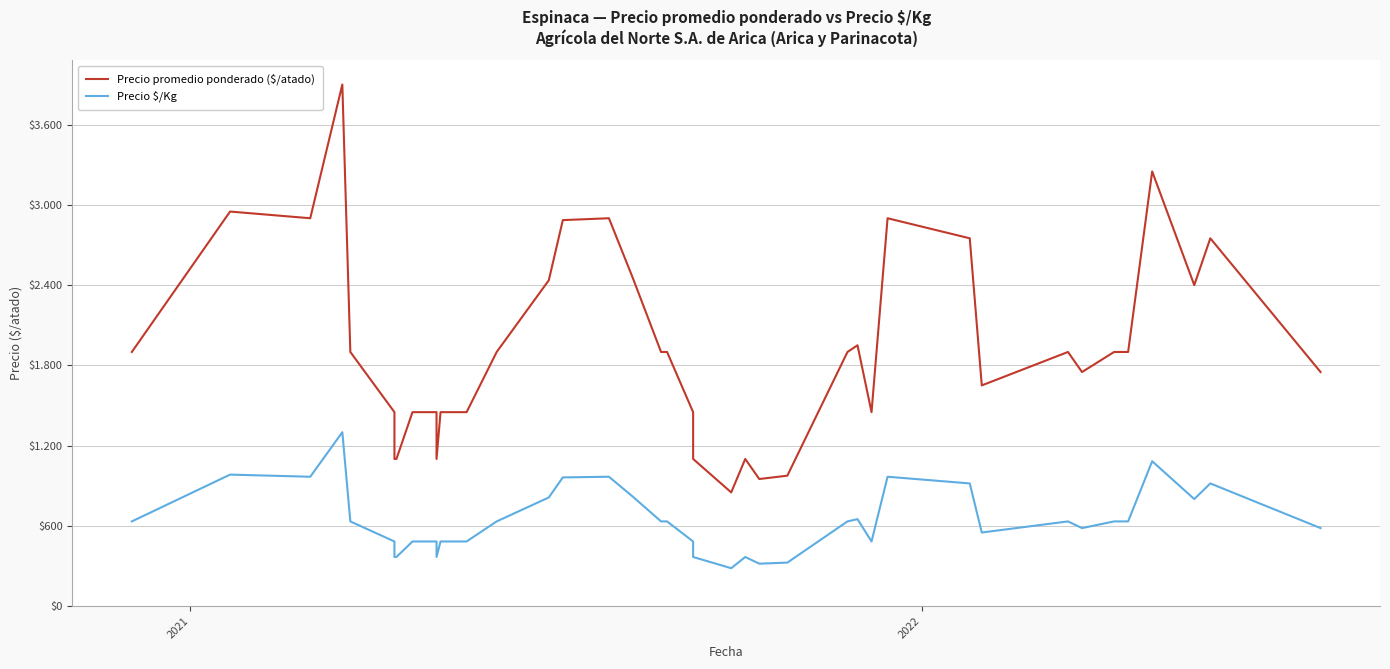

The Precio $/Kg series shows 1124 at 35. True or false?

False